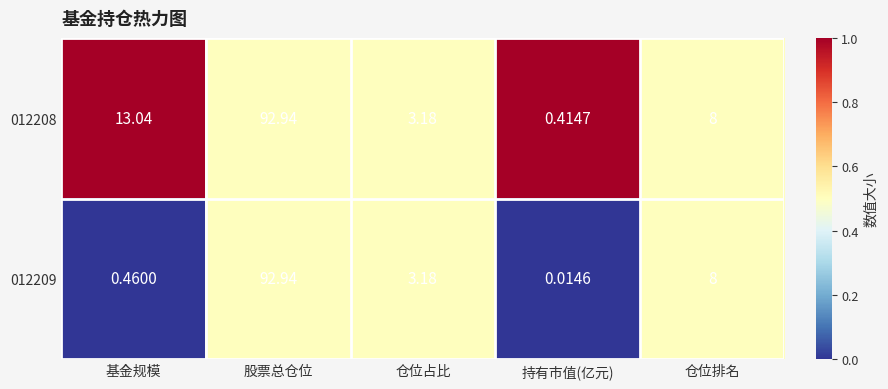

Where is 012208 nearest to the value 46?

基金规模